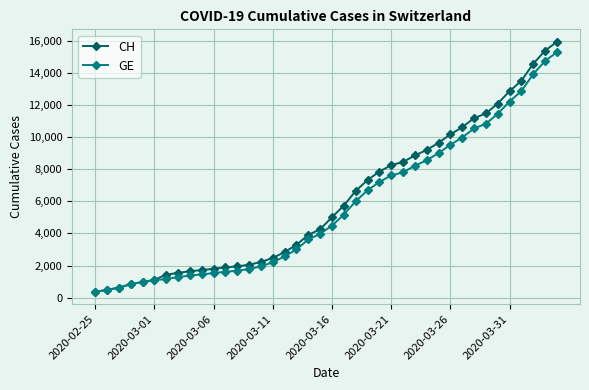

Does the chart have visible grid lines?

Yes